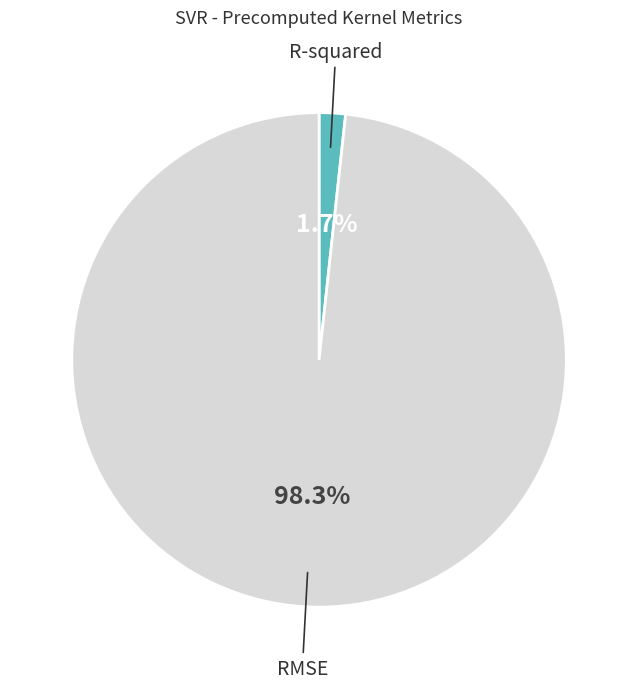

How many segments does this pie chart have?

2